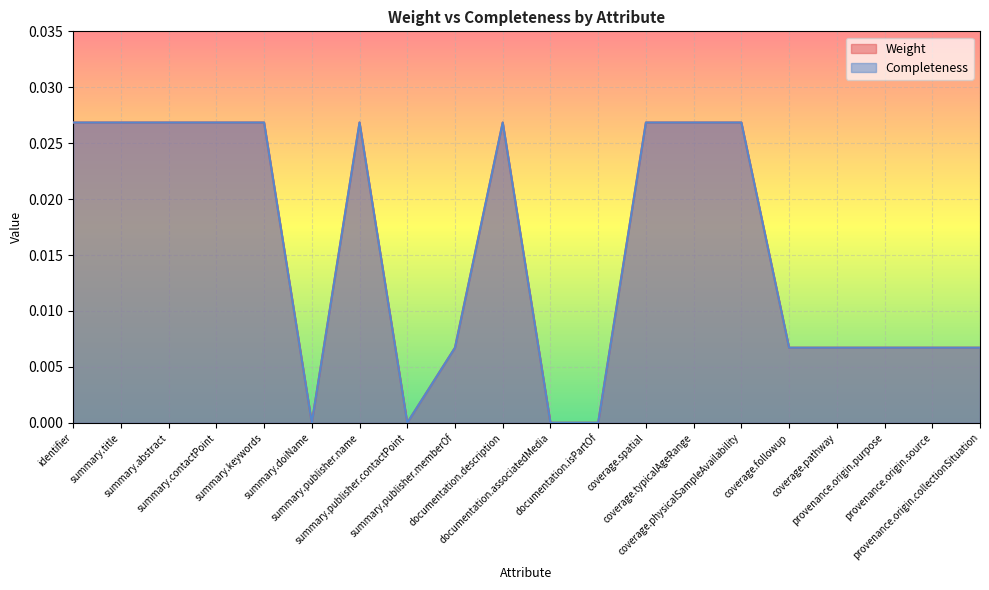

Is it true that Completeness equals 0.0 at summary.abstract?

True